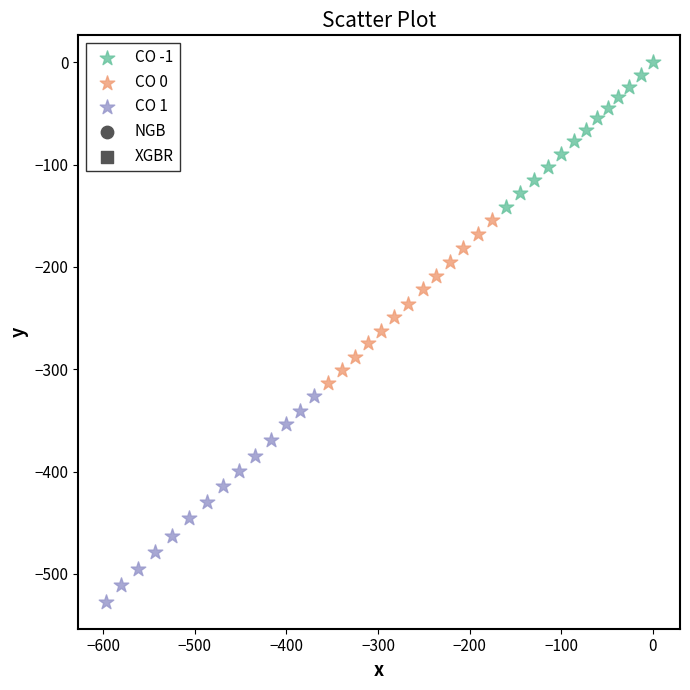

Which series reaches the maximum Y coordinate?

CO -1